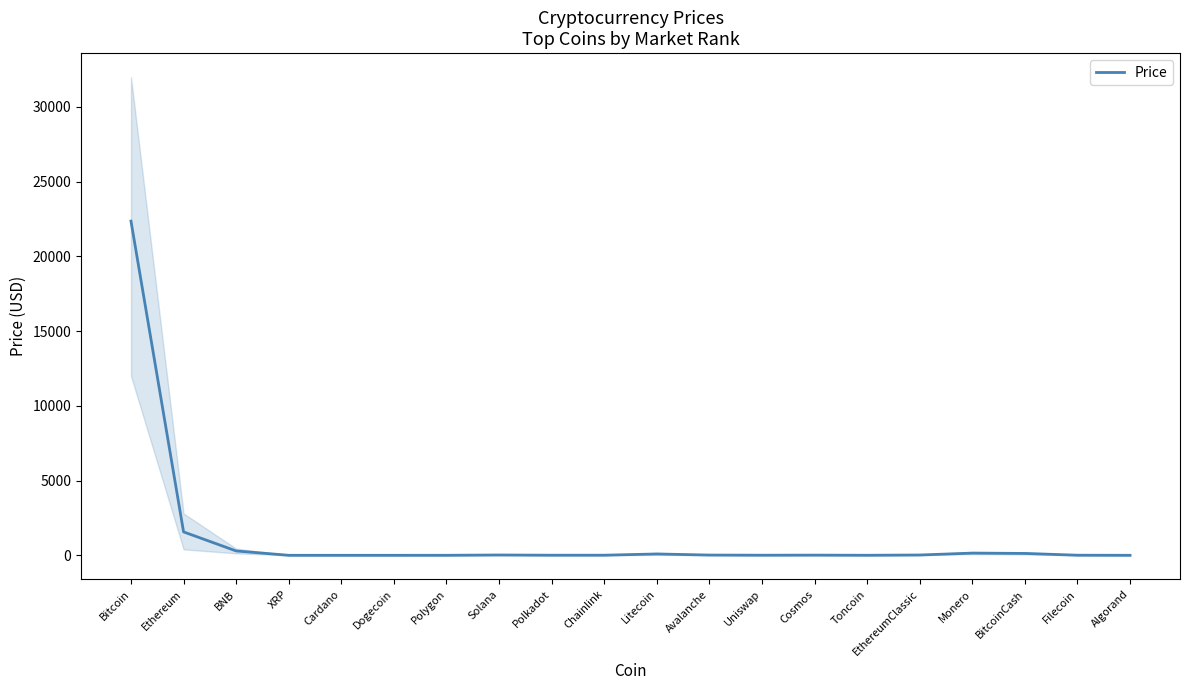

What is the average value?

1234.1